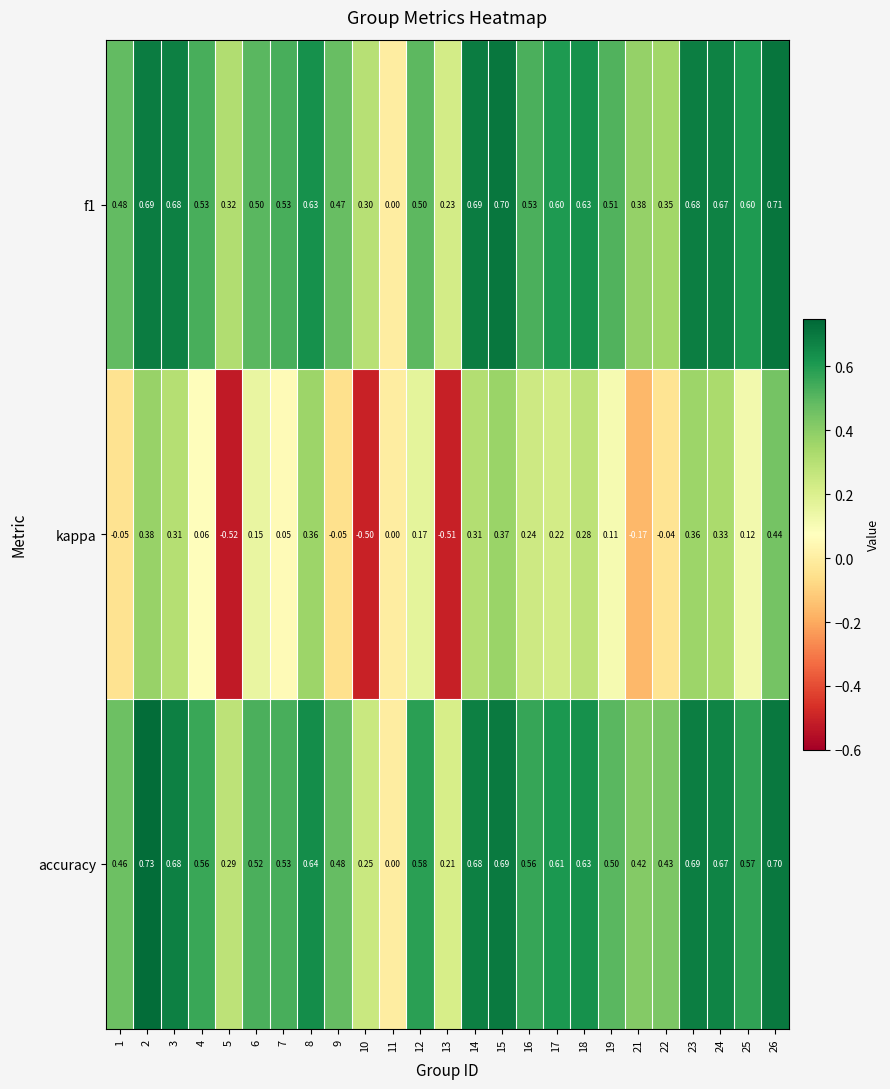

Which series has the widest spread of values?

kappa